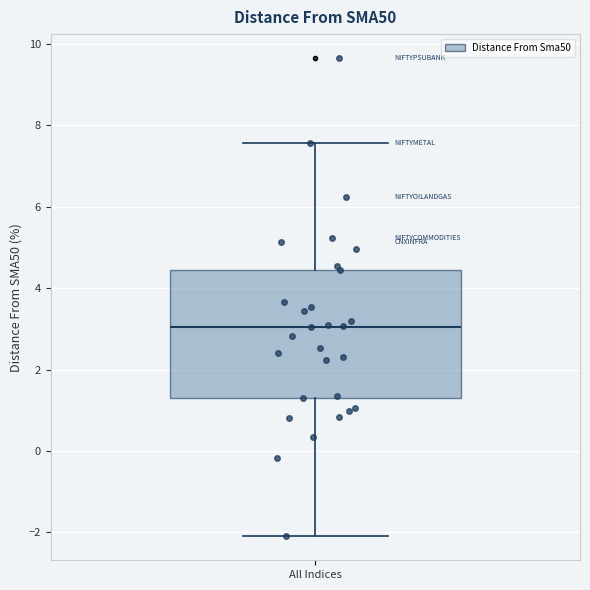

Where is the upper edge of the box for All Indices on the y-axis? The values are not printed on the chart, so give them approximately, as read against the axis.

4.4